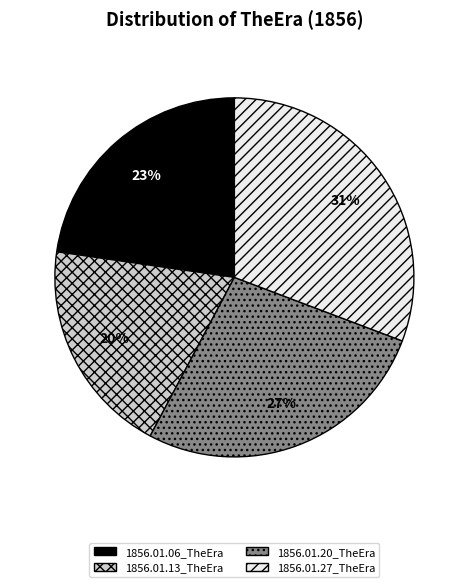

Which category has the biggest portion of the pie?

1856.01.27_TheEra